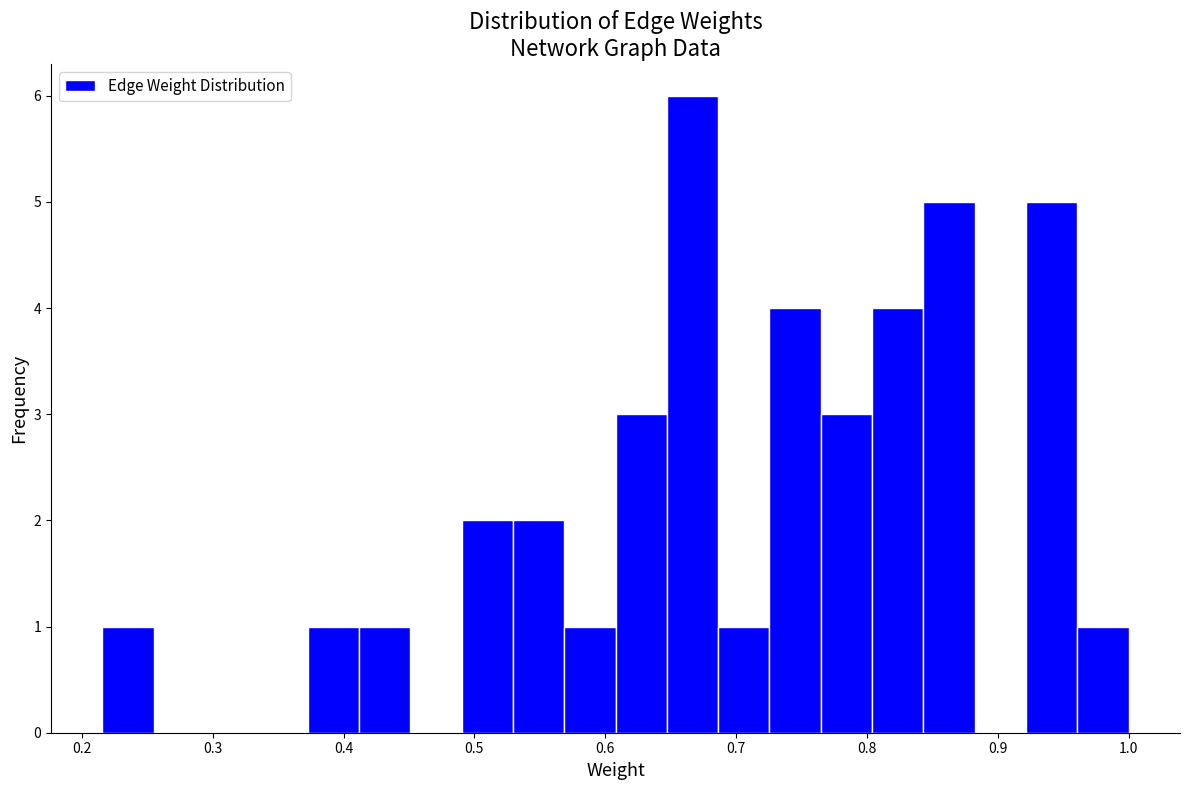

Read against the x-axis, roughly where is the centre of the tallest bar?

0.67